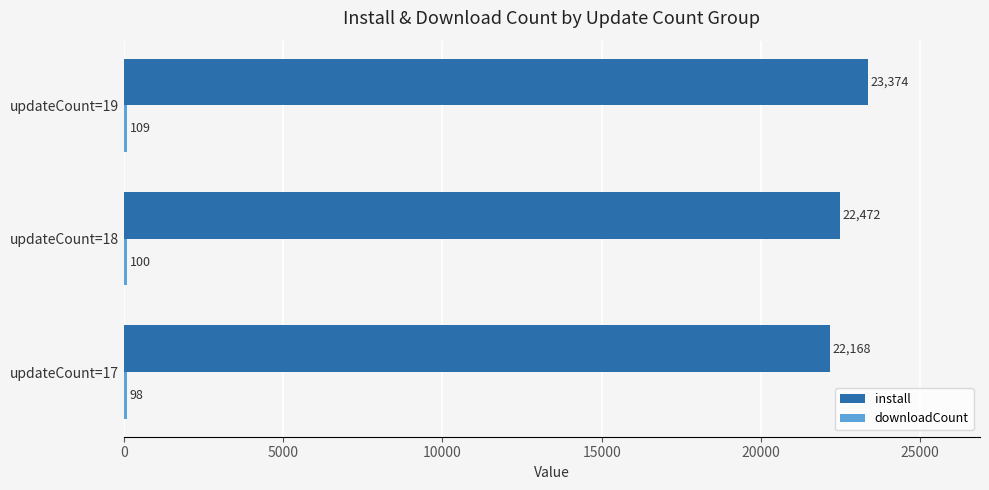

Which series has the largest range (max minus min)?

install